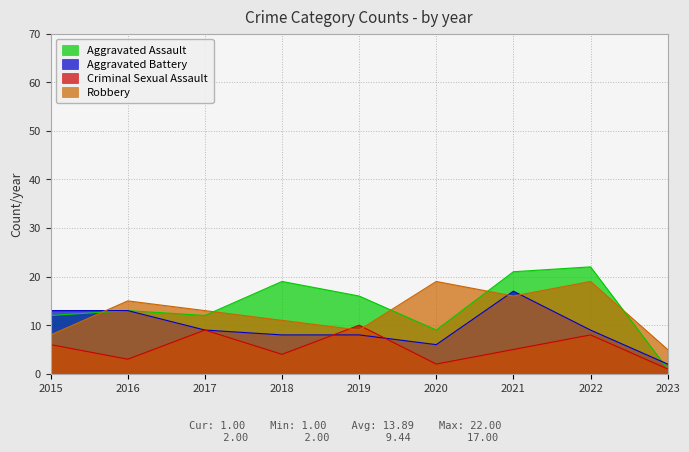

True or false: Aggravated Assault has more than 1 interior local peaks.

True